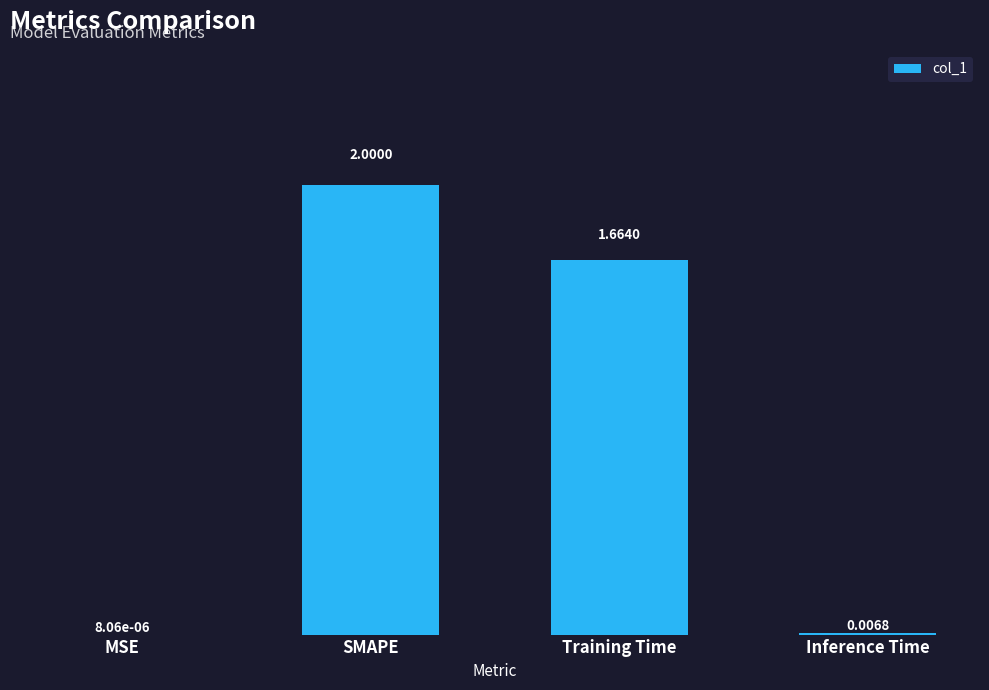

Which has a higher value, MSE or SMAPE?

SMAPE